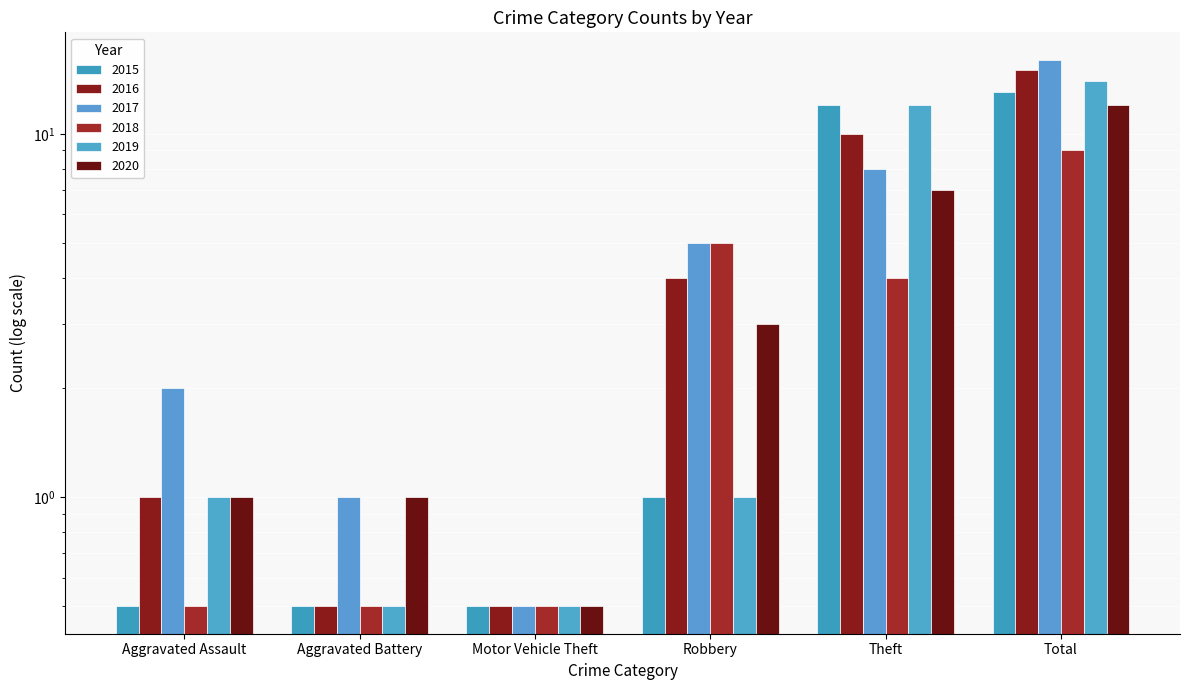

Which series has the largest total across all categories?

2017